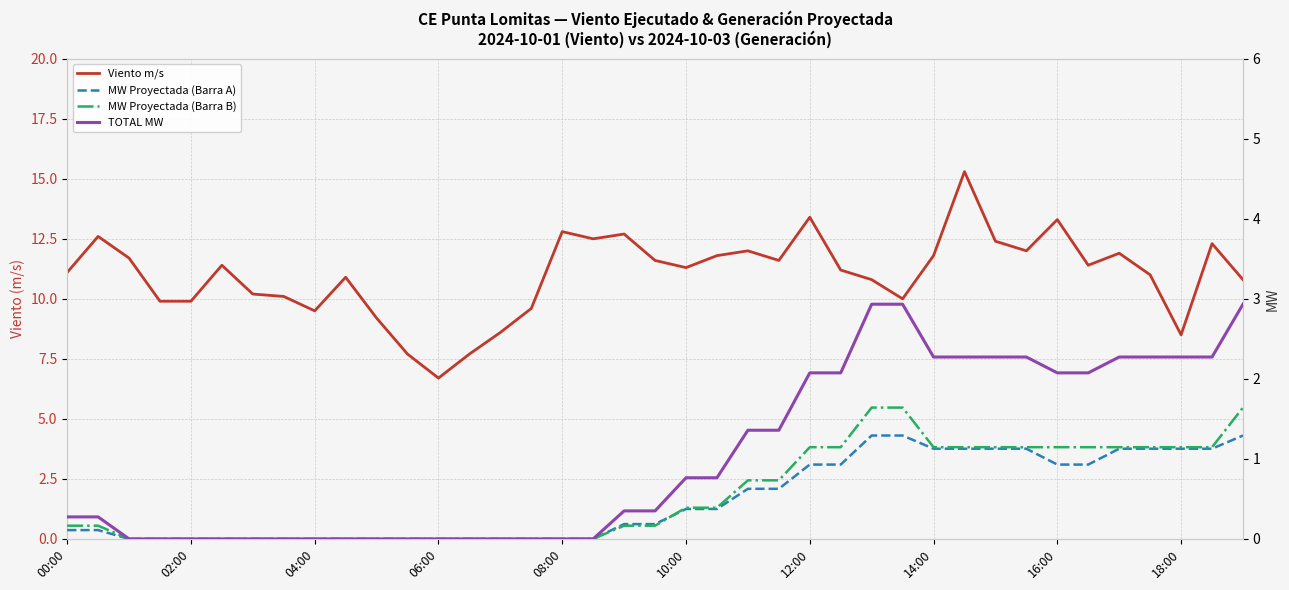

Which series changed the most between 24 and 34?

Viento m/s